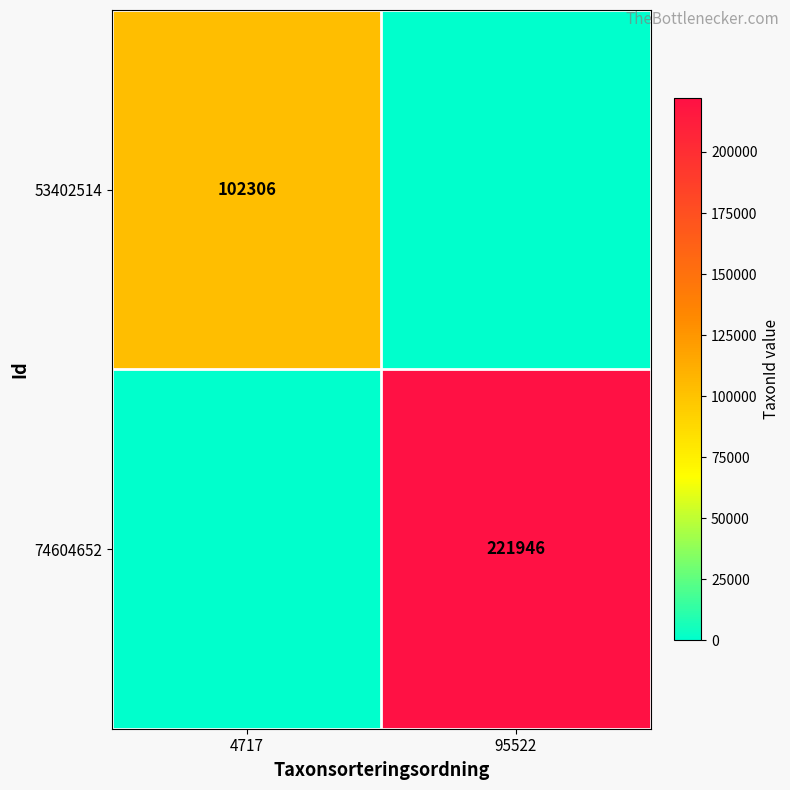

True or false: 53402514 has a value of 38290 at 4717.

False